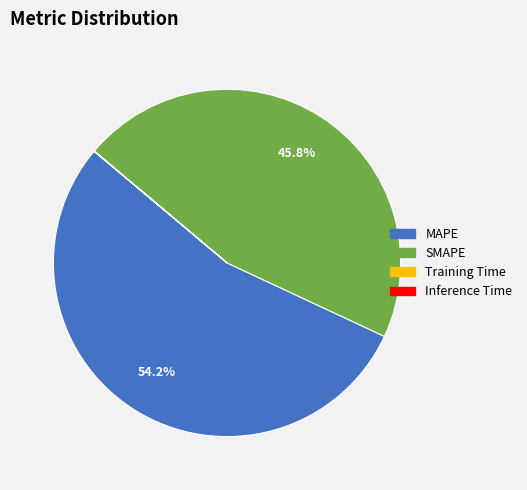

To the nearest percent, what is the average slice percentage?

25%